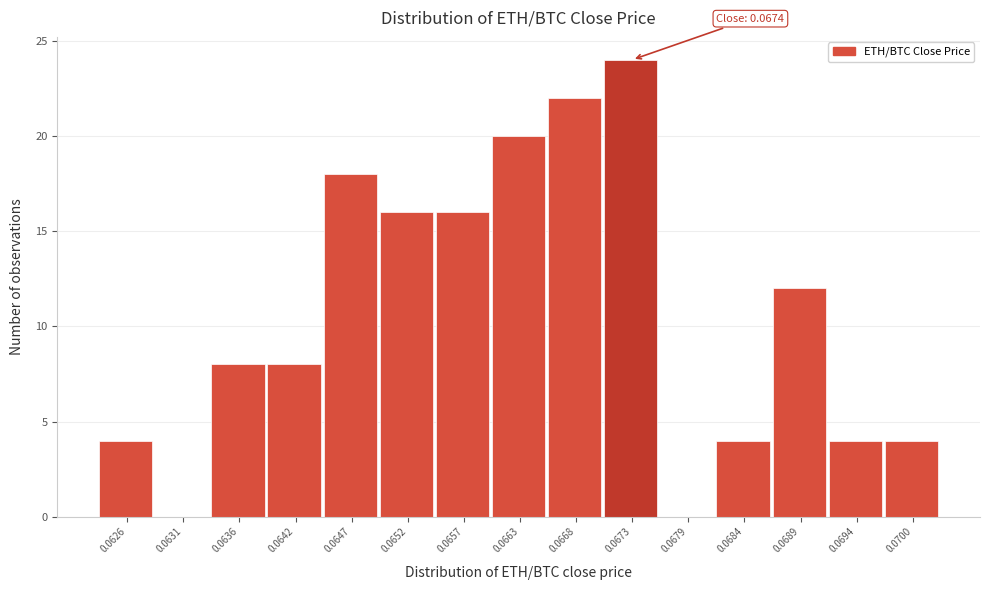

Reading left to right, extract all data points from this chart.

0.0626=4	0.0631=0	0.0636=8	0.0642=8	0.0647=18	0.0652=16	0.0657=16	0.0663=20	0.0668=22	0.0673=24	0.0679=0	0.0684=4	0.0689=12	0.0694=4	0.0700=4